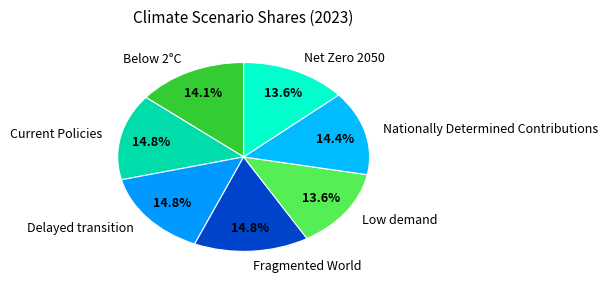

Is Nationally Determined Contributions the majority of the pie?

No